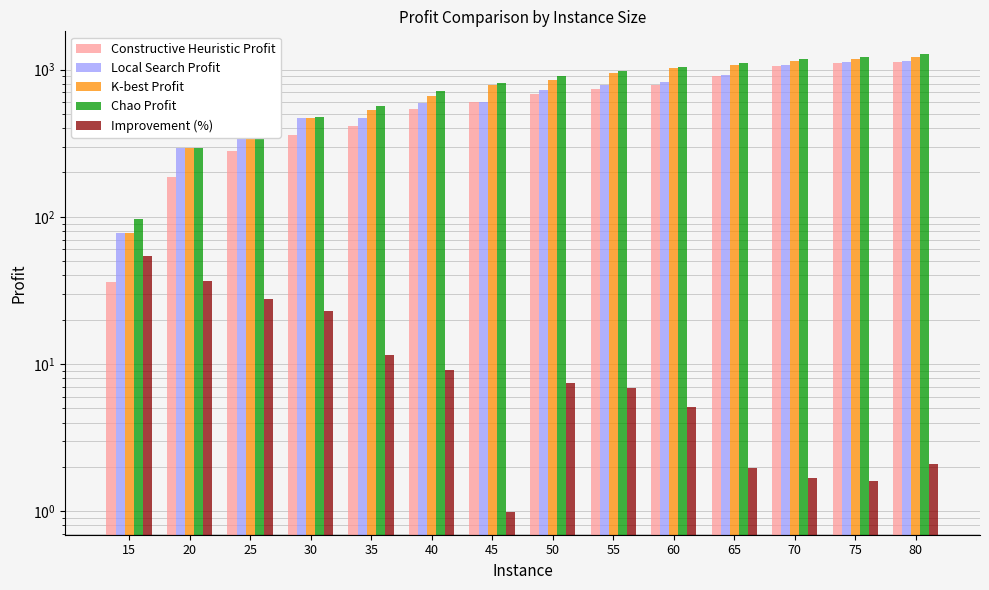

At how many categories does at least one series exceed 837?

7